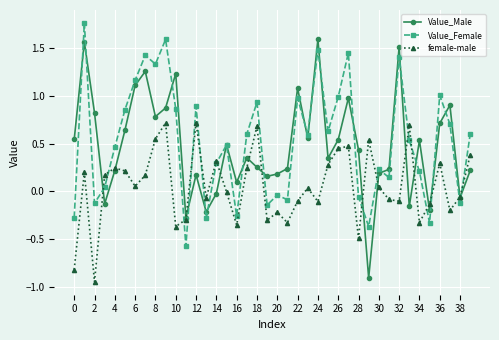

What is the minimum value for Value_Female?

-0.6